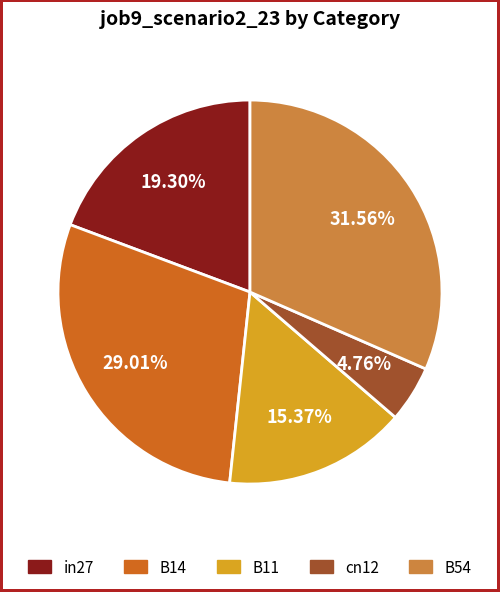

How many segments does this pie chart have?

5